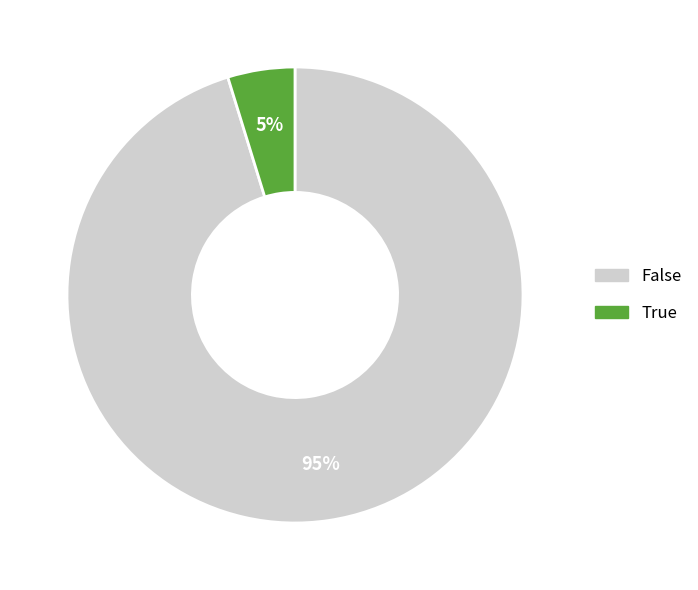

How many slices are in this pie chart?

2